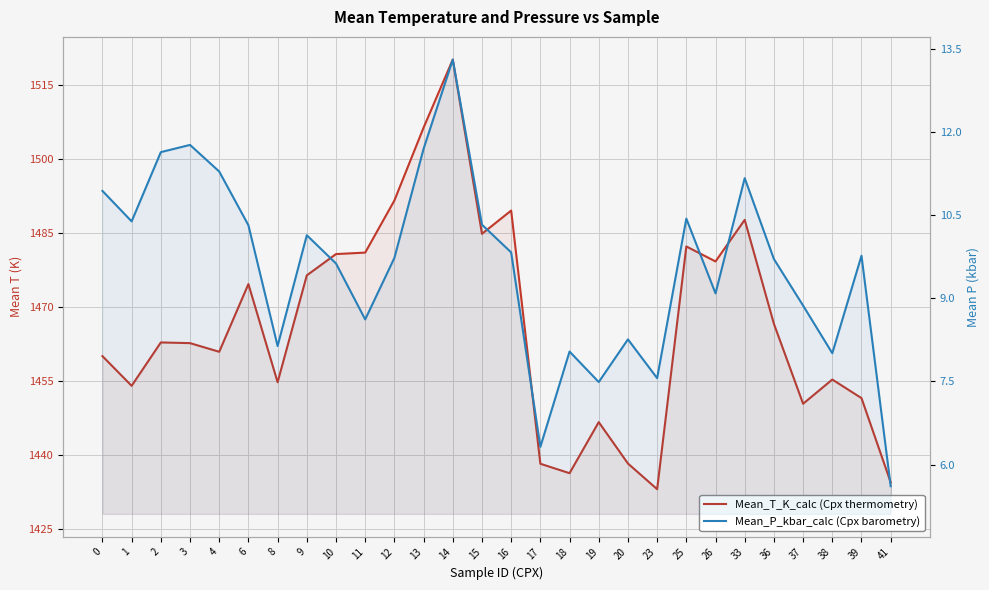

Reading right to left, list all the values displayed in this chart.

Mean_T_K_calc: 1434.5	1451.5	1455.3	1450.4	1466.6	1487.6	1479.2	1482.2	1433.1	1438.3	1446.7	1436.3	1438.2	1489.5	1484.8	1520.1	1506.3	1491.5	1481.0	1480.7	1476.4	1454.7	1474.6	1460.9	1462.7	1462.8	1454.0	1460.0
Mean_P_kbar_calc: 5.6	9.8	8.0	8.9	9.7	11.2	9.1	10.4	7.6	8.3	7.5	8.0	6.3	9.8	10.3	13.3	11.7	9.7	8.6	9.6	10.1	8.1	10.3	11.3	11.8	11.6	10.4	10.9